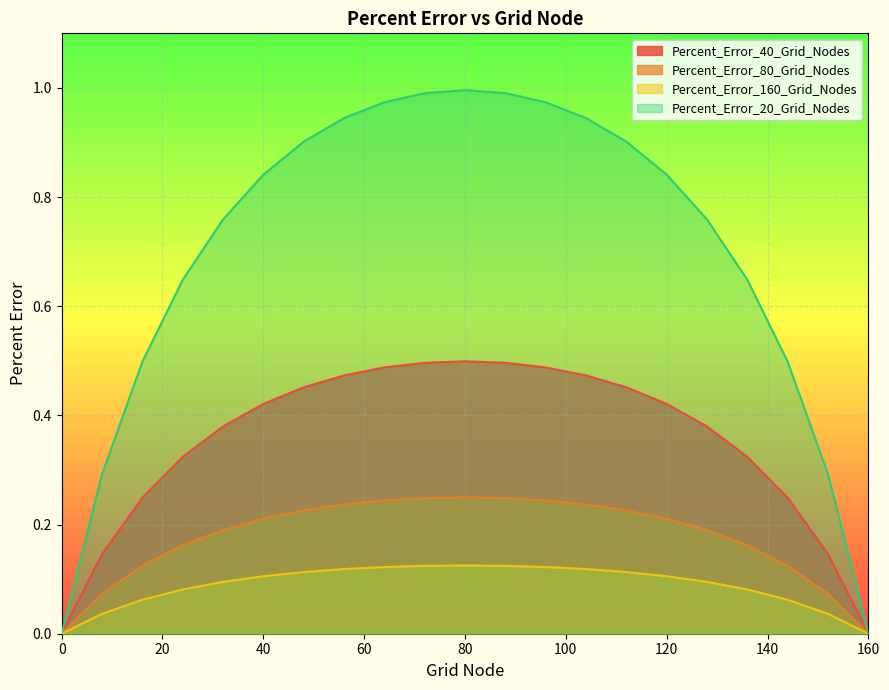

Rank the series by their maximum value, from lowest to highest.

Percent_Error_160_Grid_Nodes, Percent_Error_80_Grid_Nodes, Percent_Error_40_Grid_Nodes, Percent_Error_20_Grid_Nodes